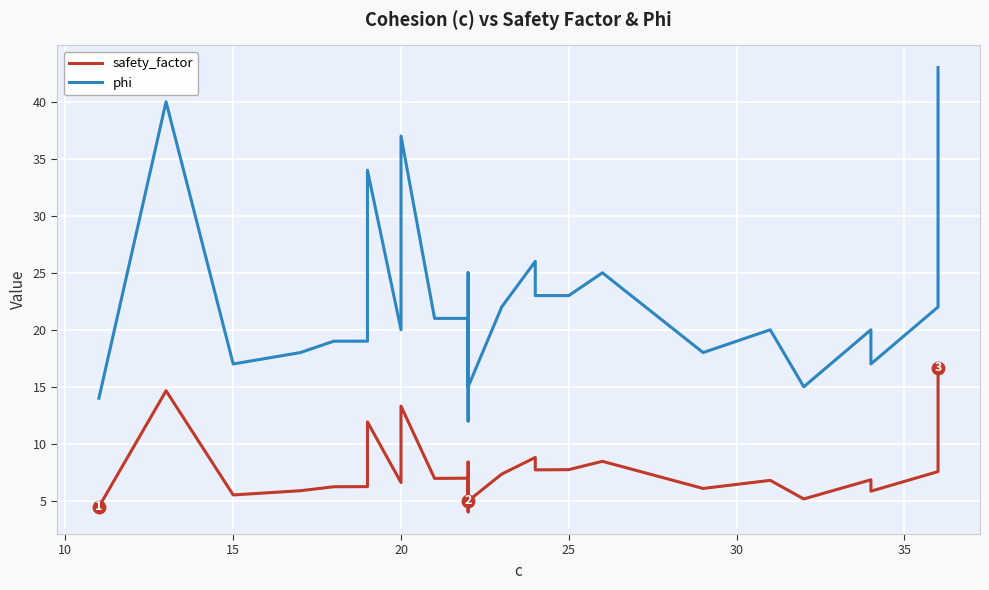

What is the sum of all phi values?

586.0